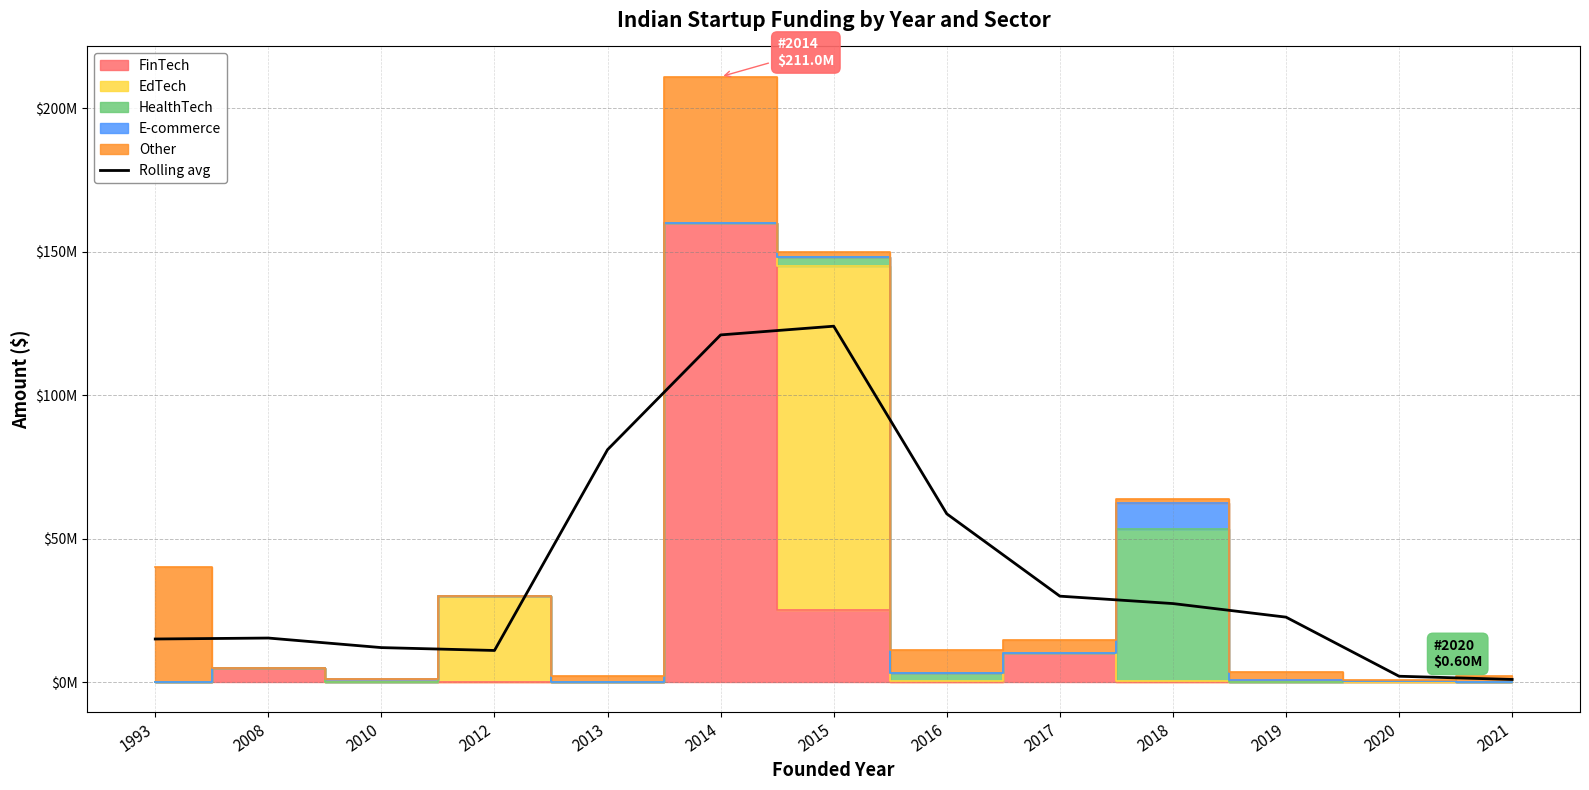

Reading left to right, transcribe all the data shown in this chart.

15000000.0	15333333.3	12000000.0	11000000.0	81000000.0	121000000.0	124033333.3	58633333.3	29933333.3	27350000.0	22616666.7	2016666.7	900000.0